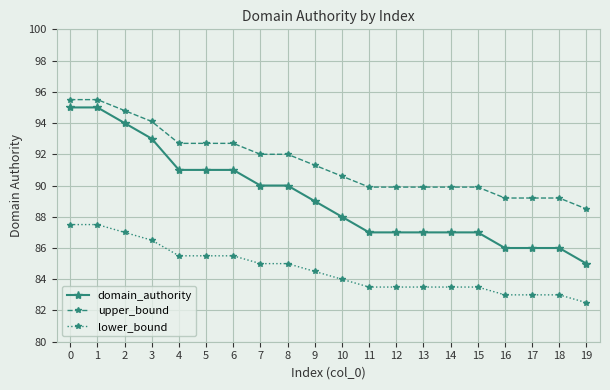

At how many categories does at least one series exceed 86?

20